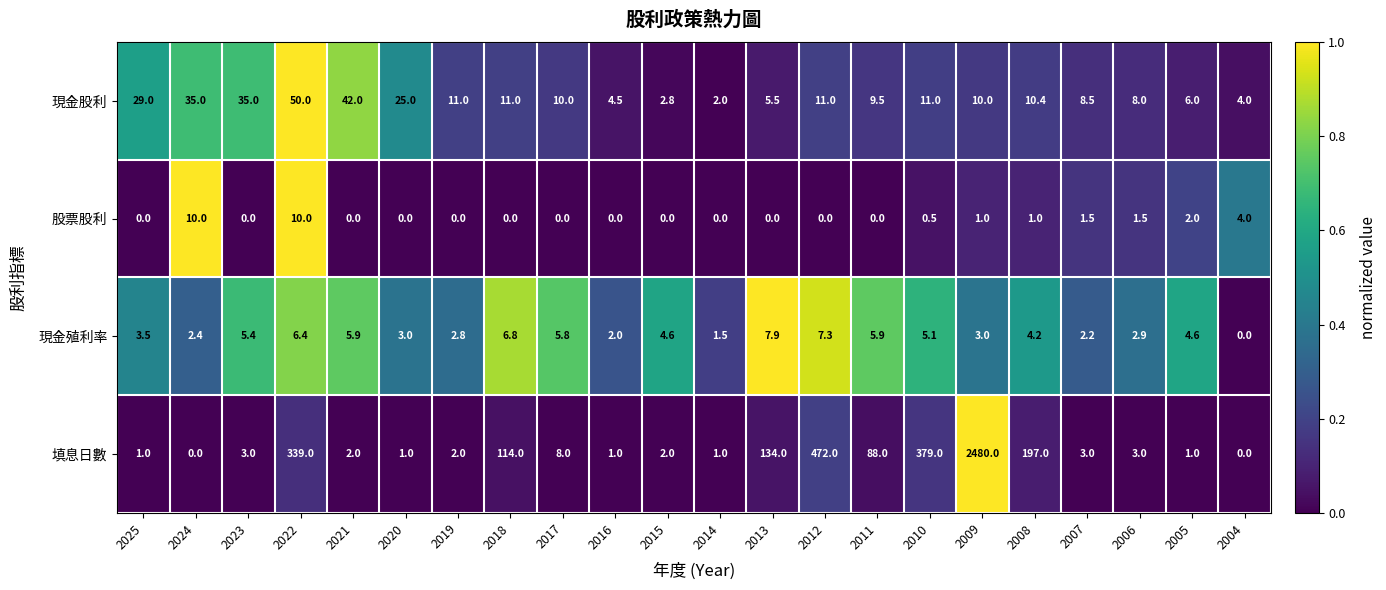

The value of 現金股利 at 2016 is 4.5. True or false?

True